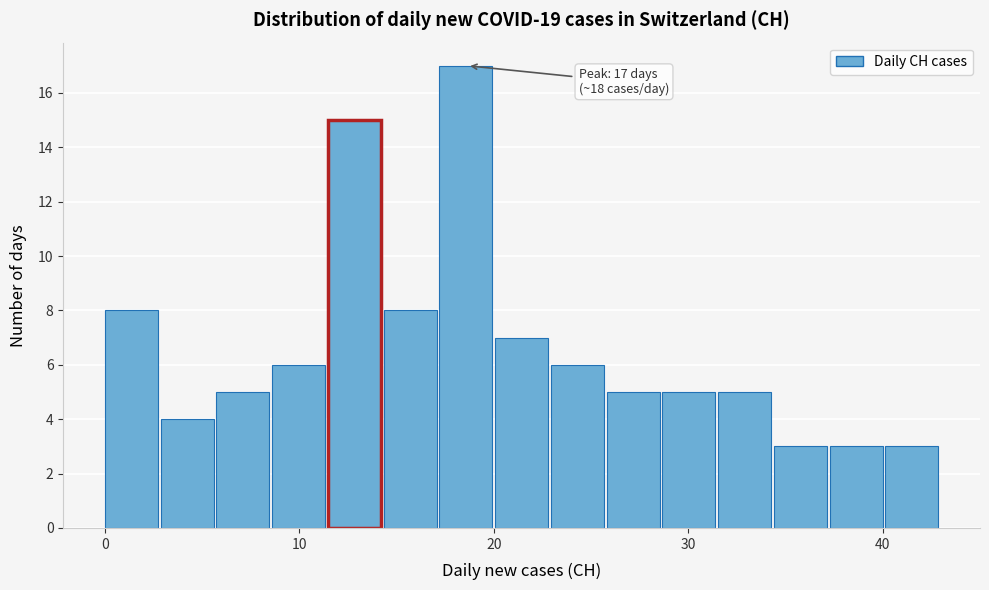

Around what value on the x-axis is the tallest bar? Give the approximate position of its centre, as read against the axis.

19